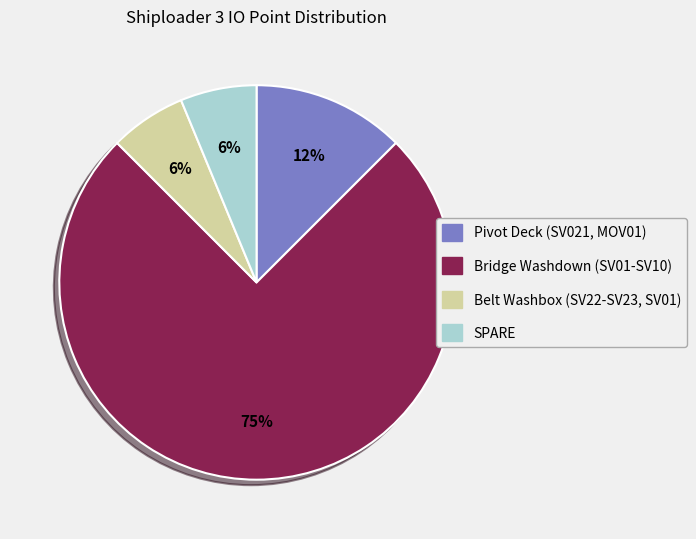

To the nearest percent, what is the average slice percentage?

25%